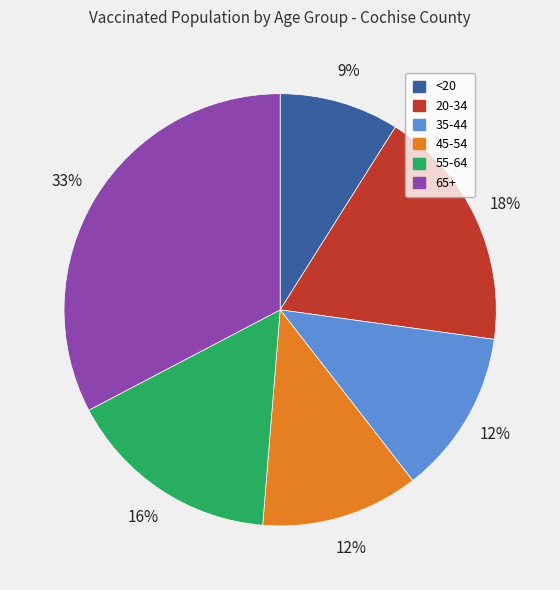

How many segments does this pie chart have?

6